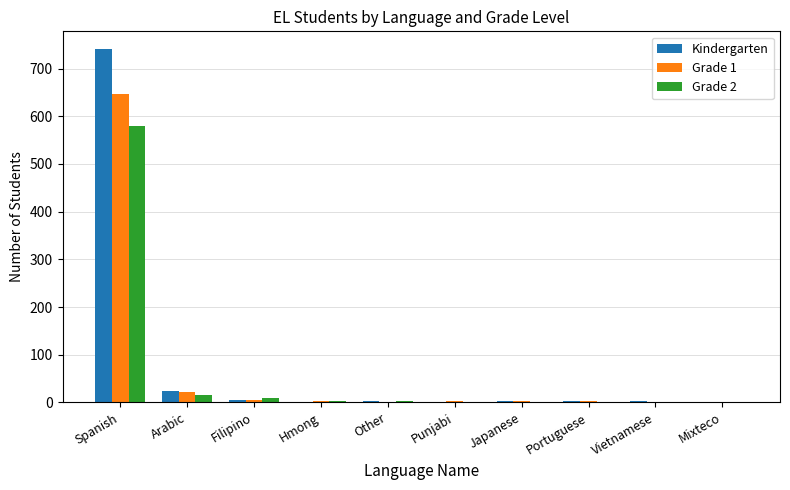

Is the value of Kindergarten at Spanish greater than the value of Grade 1 at Filipino?

Yes